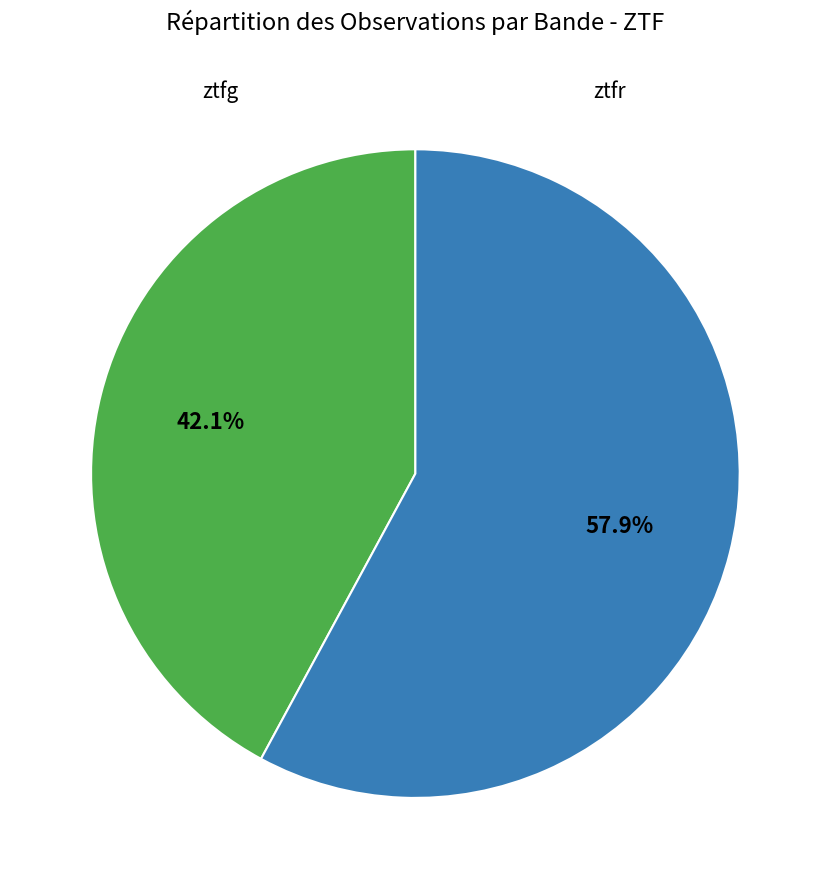

Count the number of slices in the pie.

2